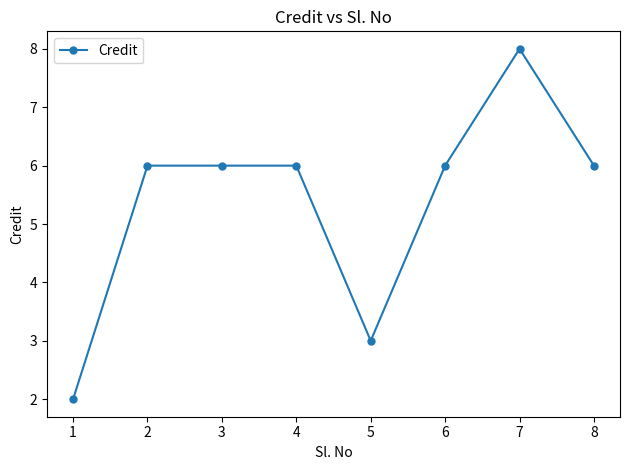

What is the value of the 5th point from the left?

3